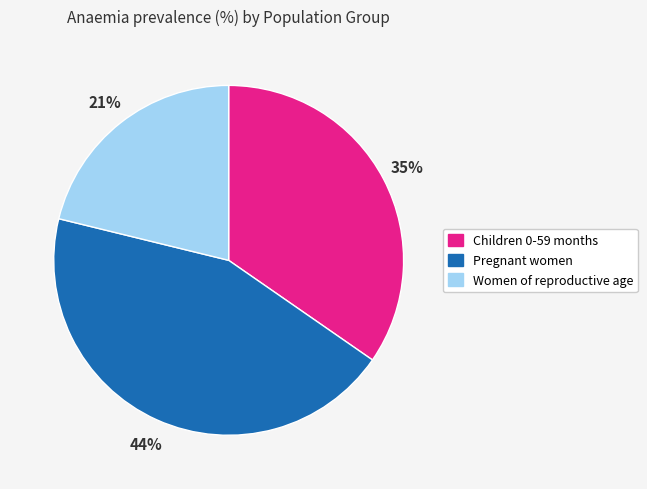

Combined, do Pregnant women and Children 0-59 months account for over 50%?

Yes